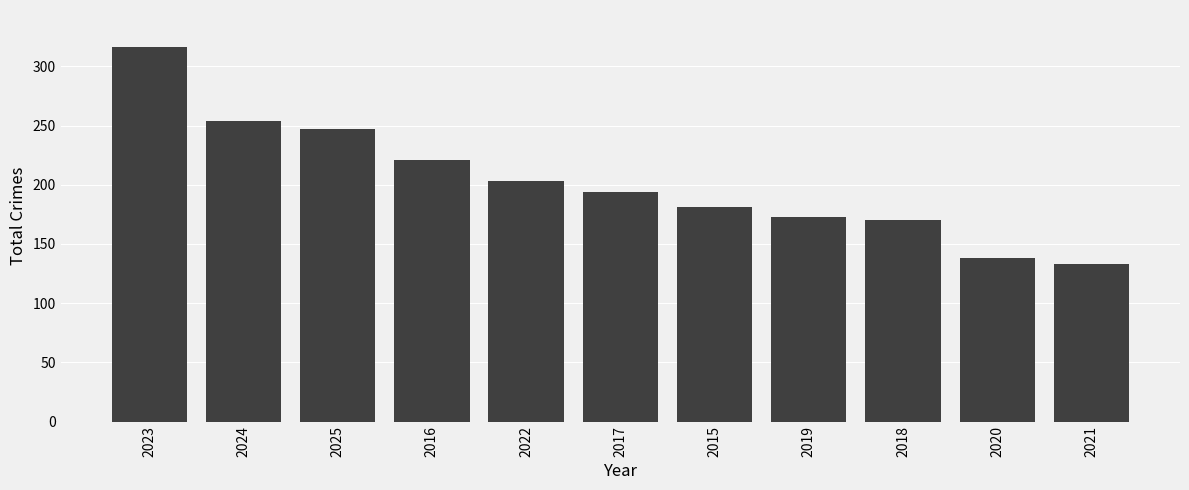

List the labels in order of value, smallest first.

2021, 2020, 2018, 2019, 2015, 2017, 2022, 2016, 2025, 2024, 2023